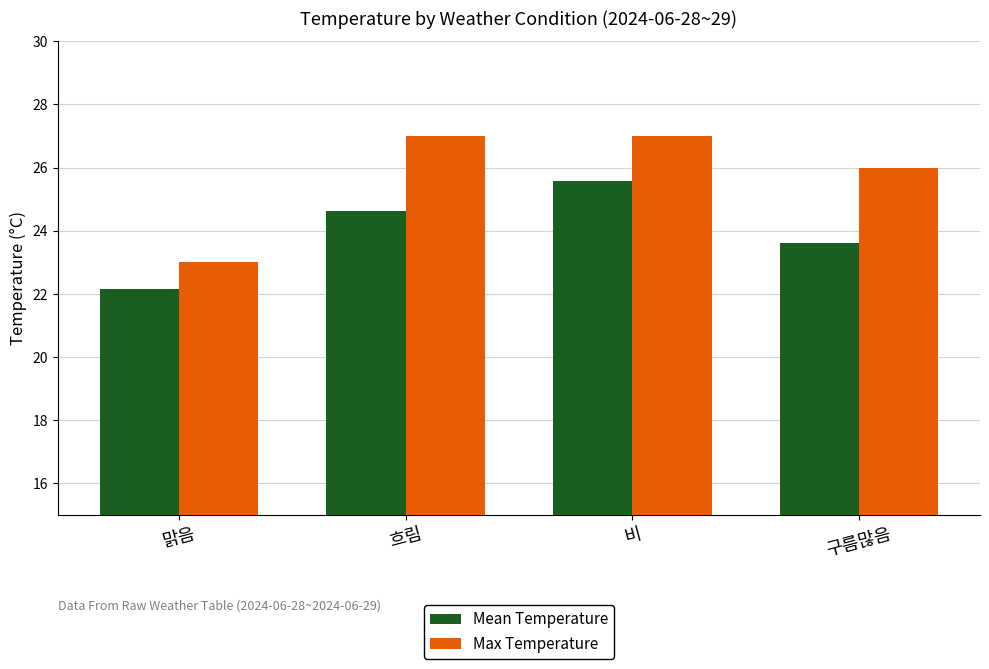

Reading left to right, transcribe all the data shown in this chart.

Mean Temperature: 22.2	24.6	25.6	23.6
Max Temperature: 23.0	27.0	27.0	26.0